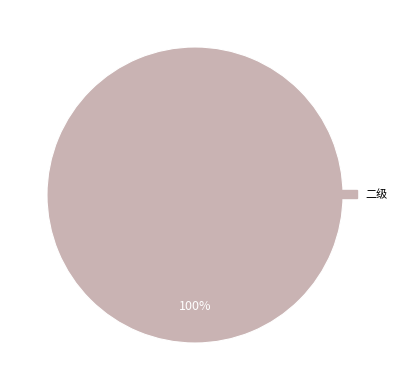

What is the majority slice?

二级